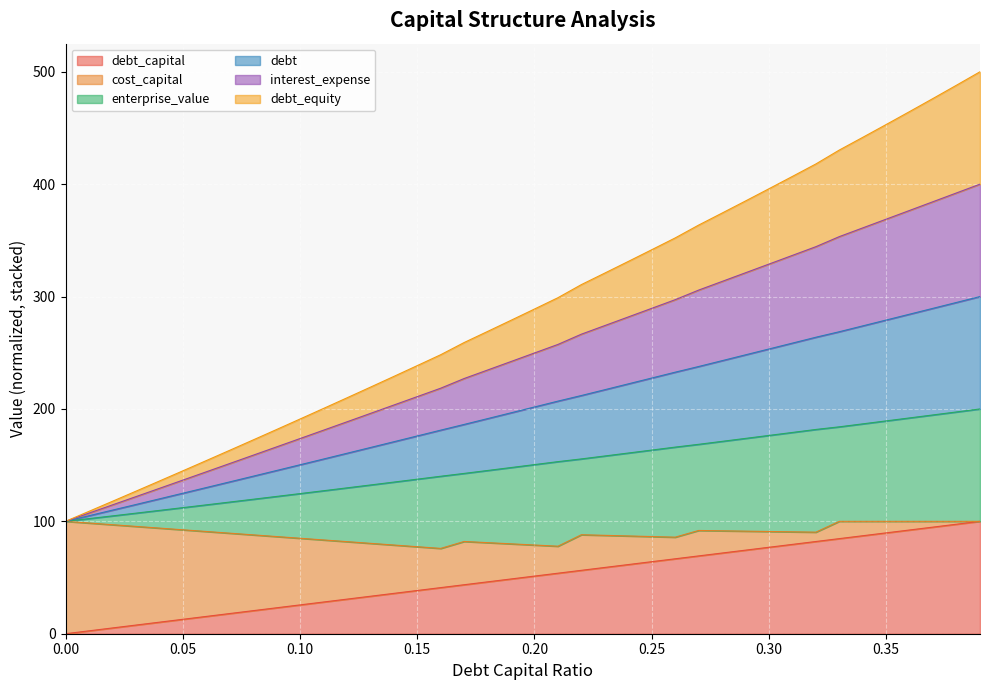

Which category has the highest value across all series?

0.39